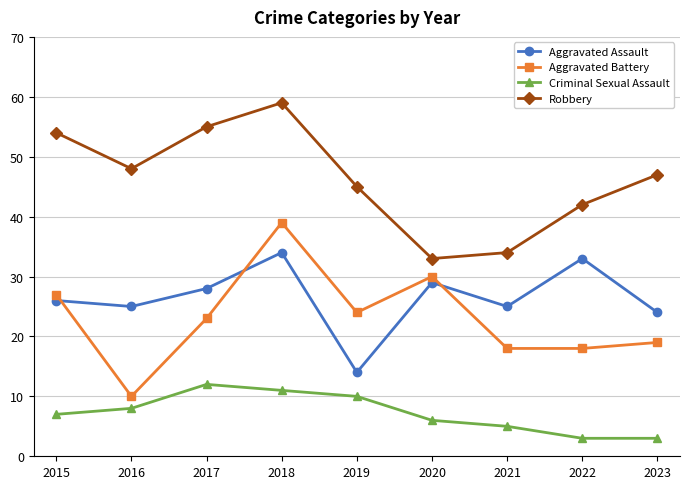

What is the spread (max minus min) of values at 2015?

47